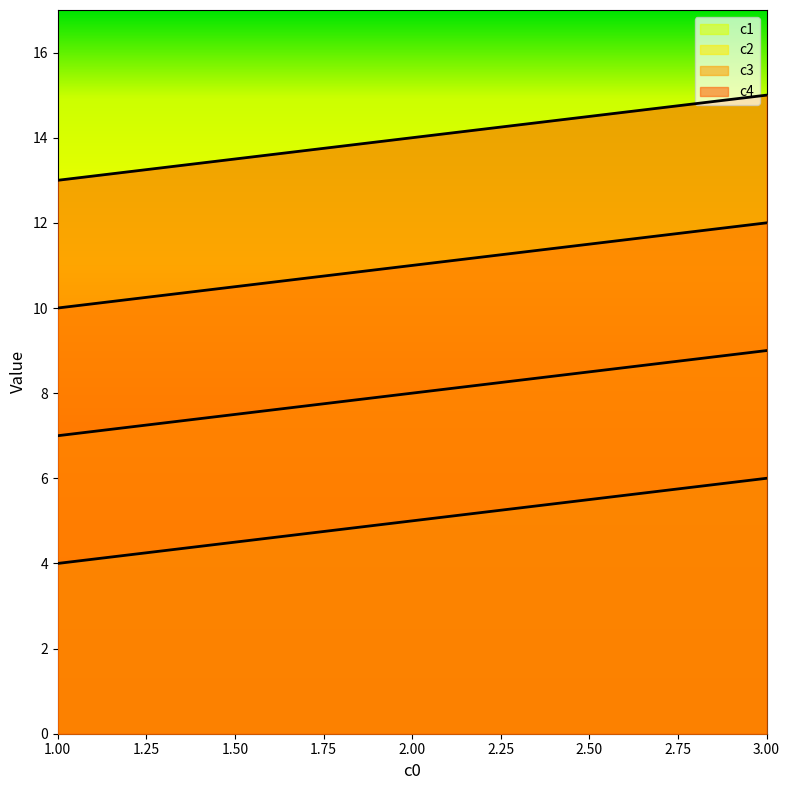

True or false: c1 has a value of 7 at 2.

False